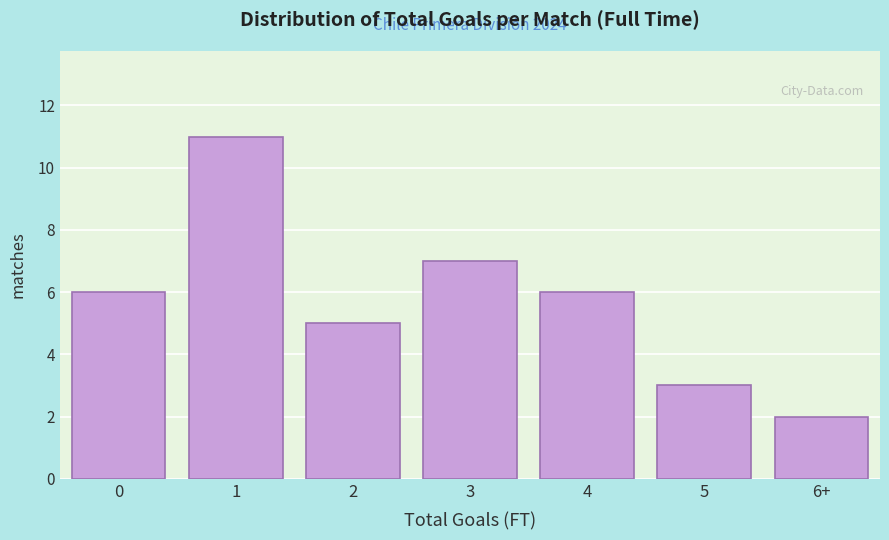

Reading right to left, what are all the values shown in this chart?

2	3	6	7	5	11	6